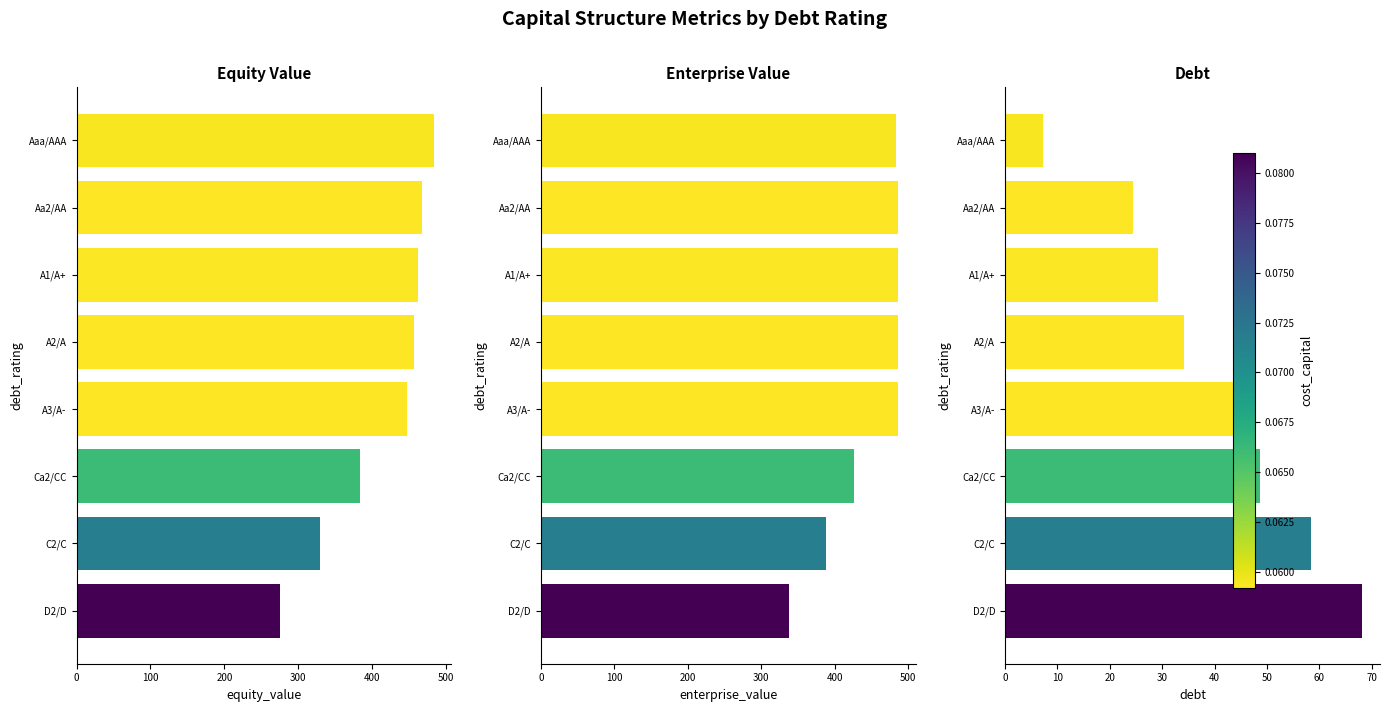

At how many categories does at least one series exceed 407?

6